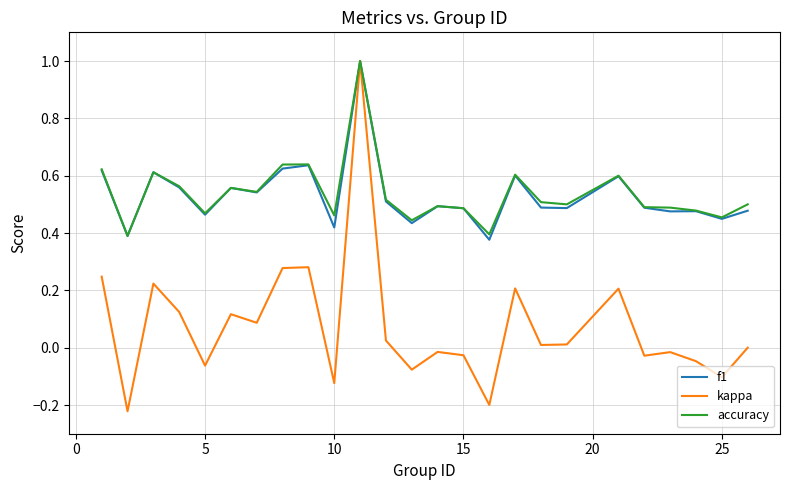

What is the maximum value shown in the chart?

1.0